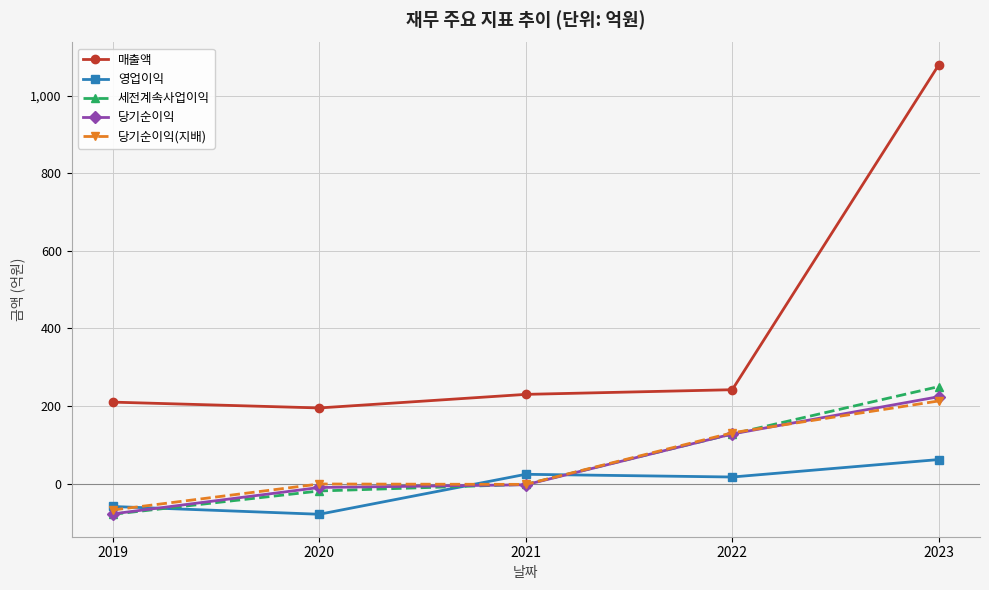

What is the total value across all series at 2023?

1828